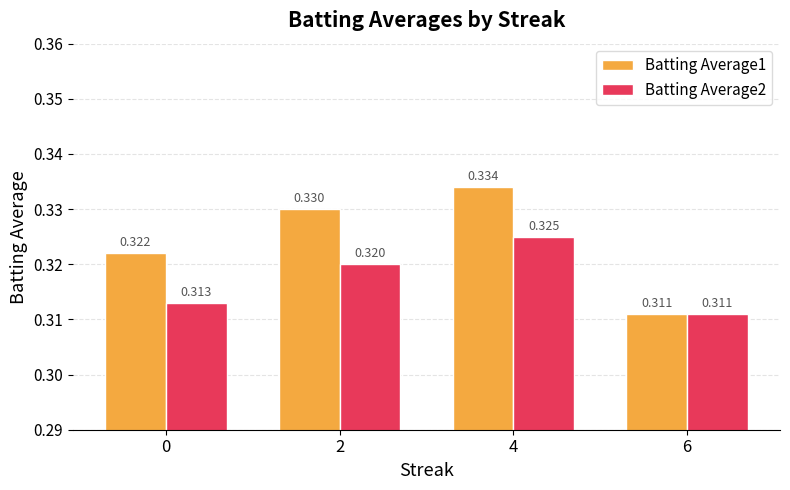

What is the value of the Batting Average2 bar at the 1st from the left?

0.3